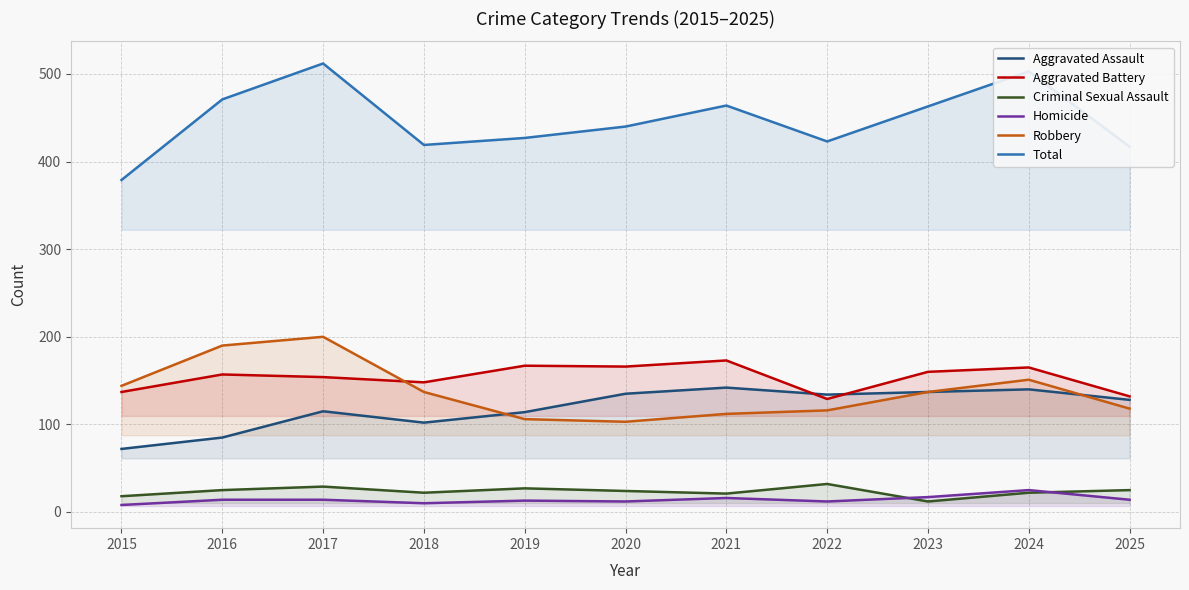

What is the highest value of the Aggravated Assault series?

142